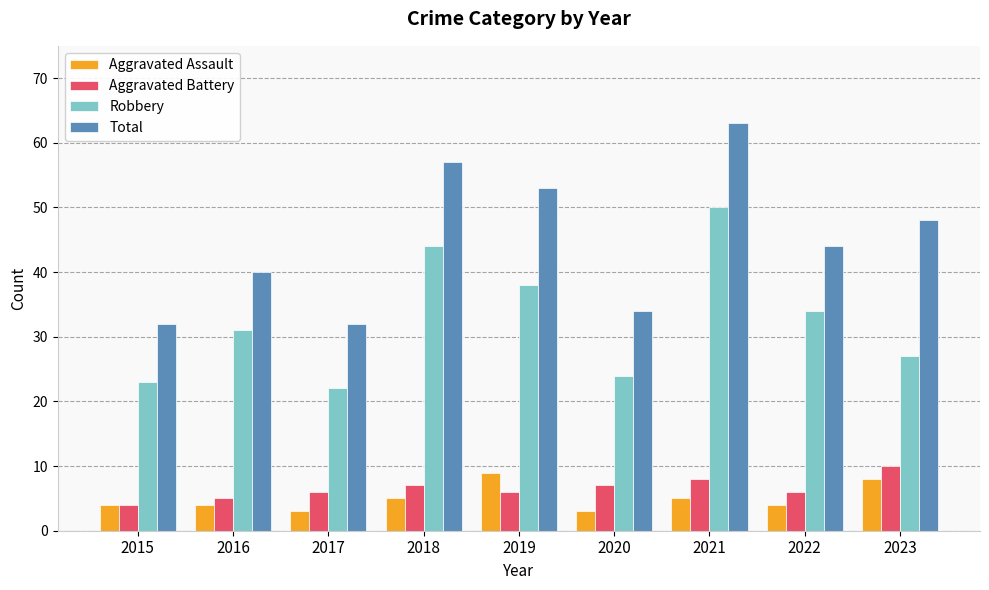

What is the spread (max minus min) of values at 2023?

40